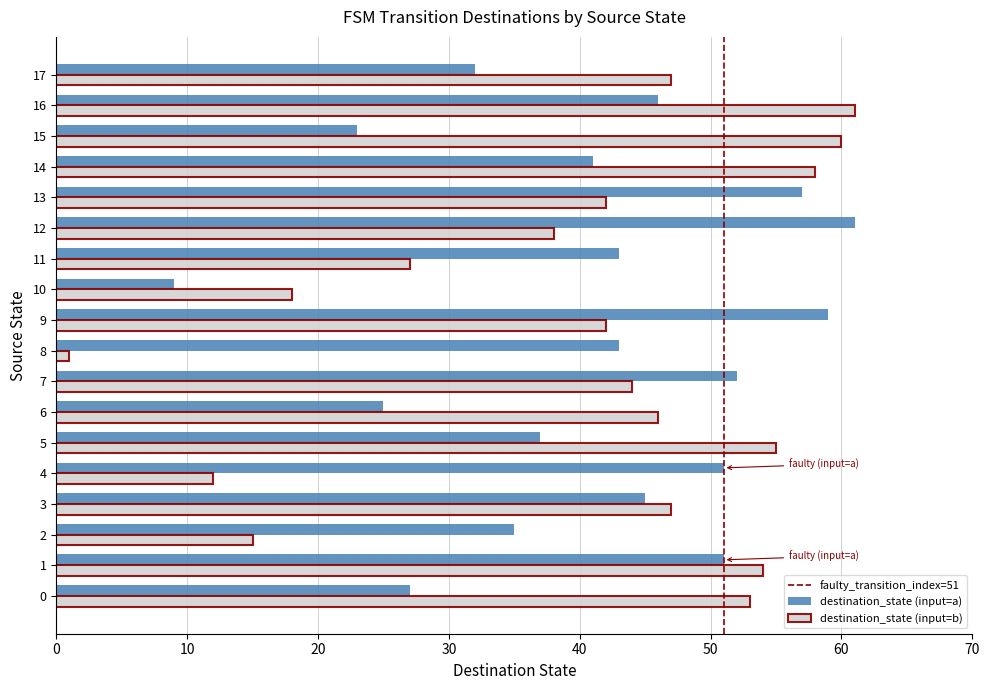

At 11, list the series in order from largest to smallest.

destination_state (input=a), destination_state (input=b)